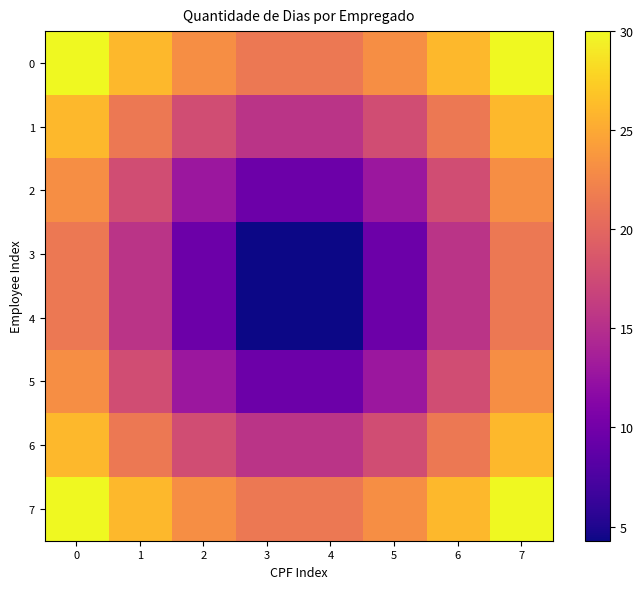

Reading right to left, what are all the values shown in this chart?

0: 7=30.0	6=26.1	5=23.1	4=21.4	3=21.4	2=23.1	1=26.1	0=30.0
1: 7=26.1	6=21.4	5=17.7	4=15.5	3=15.5	2=17.7	1=21.4	0=26.1
2: 7=23.1	6=17.7	5=12.9	4=9.6	3=9.6	2=12.9	1=17.7	0=23.1
3: 7=21.4	6=15.5	5=9.6	4=4.3	3=4.3	2=9.6	1=15.5	0=21.4
4: 7=21.4	6=15.5	5=9.6	4=4.3	3=4.3	2=9.6	1=15.5	0=21.4
5: 7=23.1	6=17.7	5=12.9	4=9.6	3=9.6	2=12.9	1=17.7	0=23.1
6: 7=26.1	6=21.4	5=17.7	4=15.5	3=15.5	2=17.7	1=21.4	0=26.1
7: 7=30.0	6=26.1	5=23.1	4=21.4	3=21.4	2=23.1	1=26.1	0=30.0